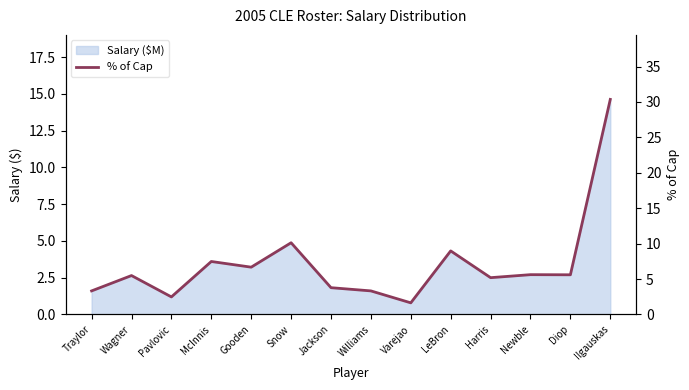

Rank the categories by value from highest to lowest.

Ilgauskas, Snow, LeBron, McInnis, Gooden, Newble, Diop, Wagner, Harris, Jackson, Traylor, Williams, Pavlovic, Varejao